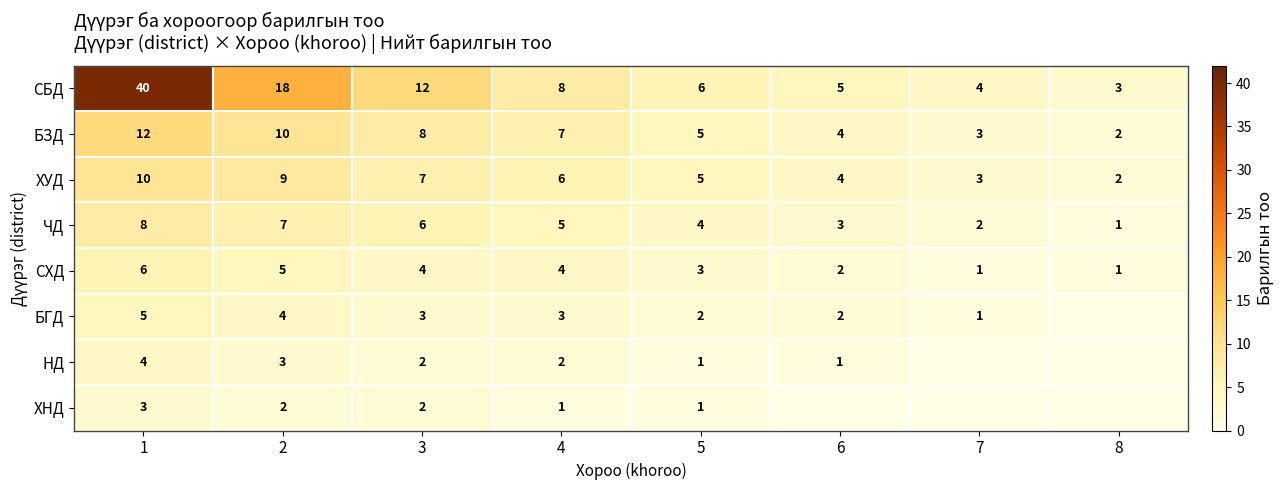

Which label corresponds to the smallest value in the chart?

8